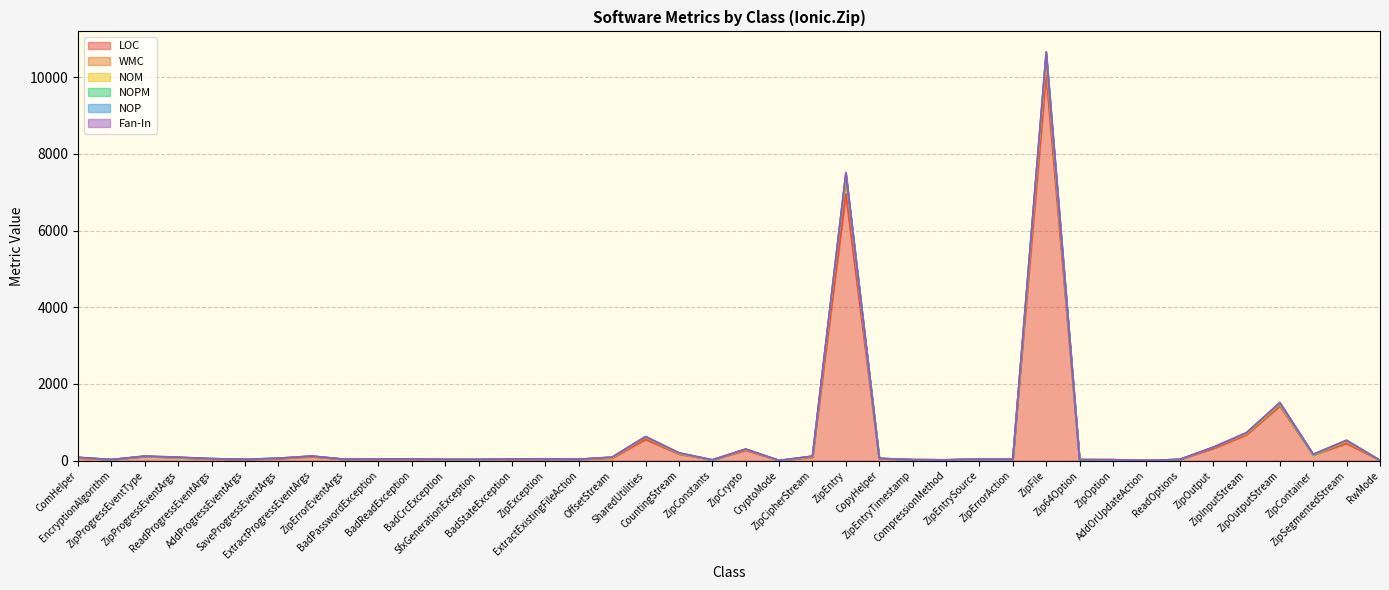

Is the value of NOPM at ZipProgressEventType greater than the value of NOP at ZipException?

No